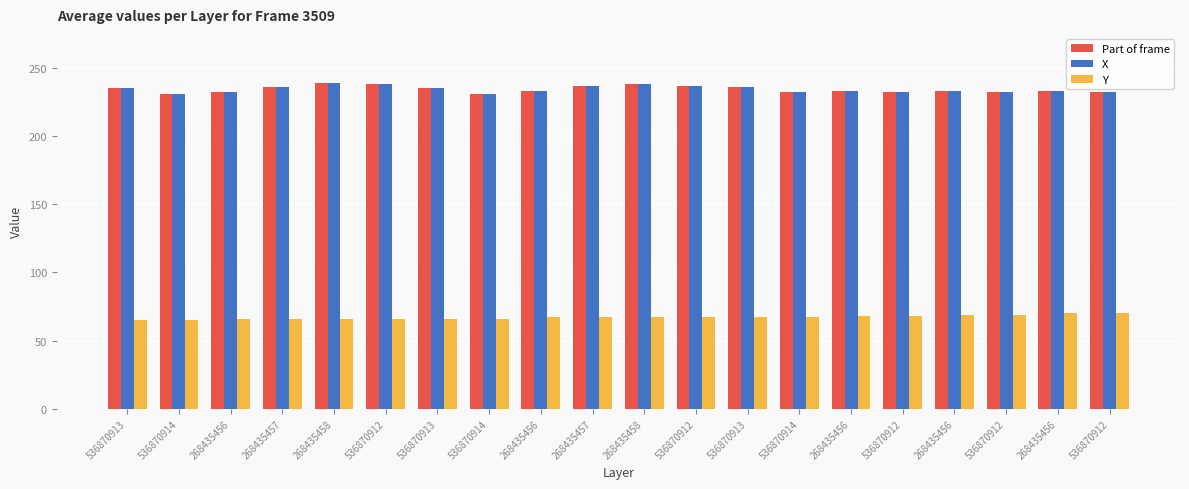

Are the bars grouped side by side (vs. stacked)?

Yes